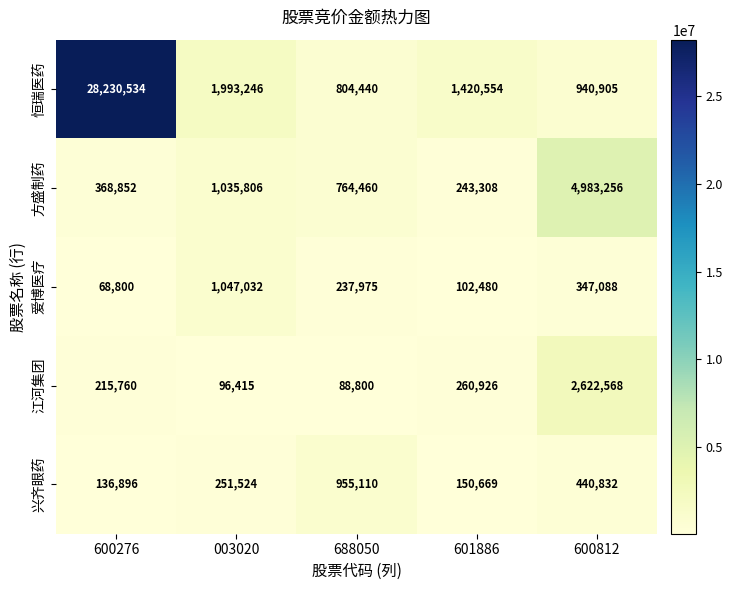

Is it true that 恒瑞医药 equals 45850499 at 600276?

False